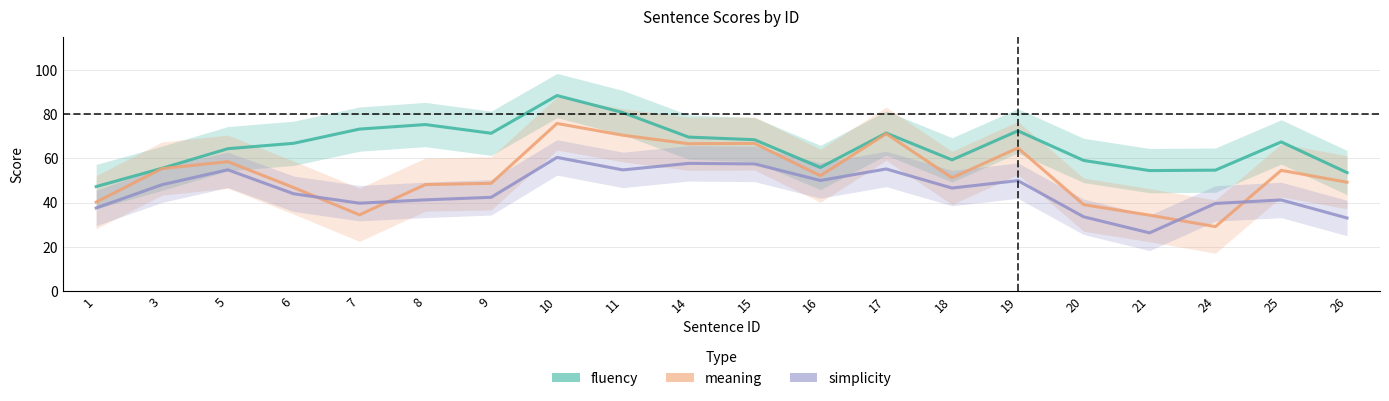

What is the value of the simplicity point at the 2nd from the left?

48.0